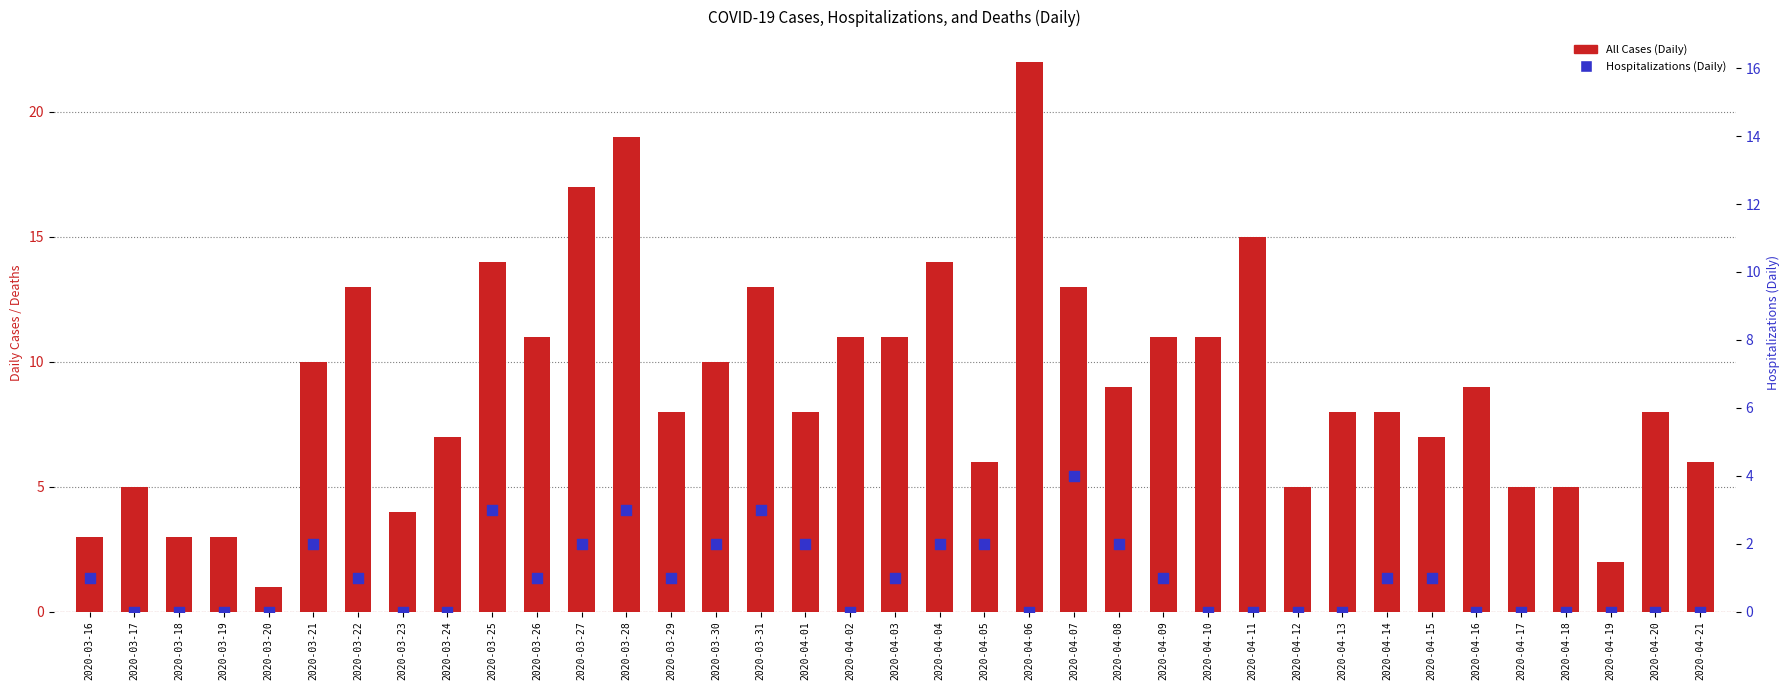

What is the total value across all series at 2020-03-29?

9